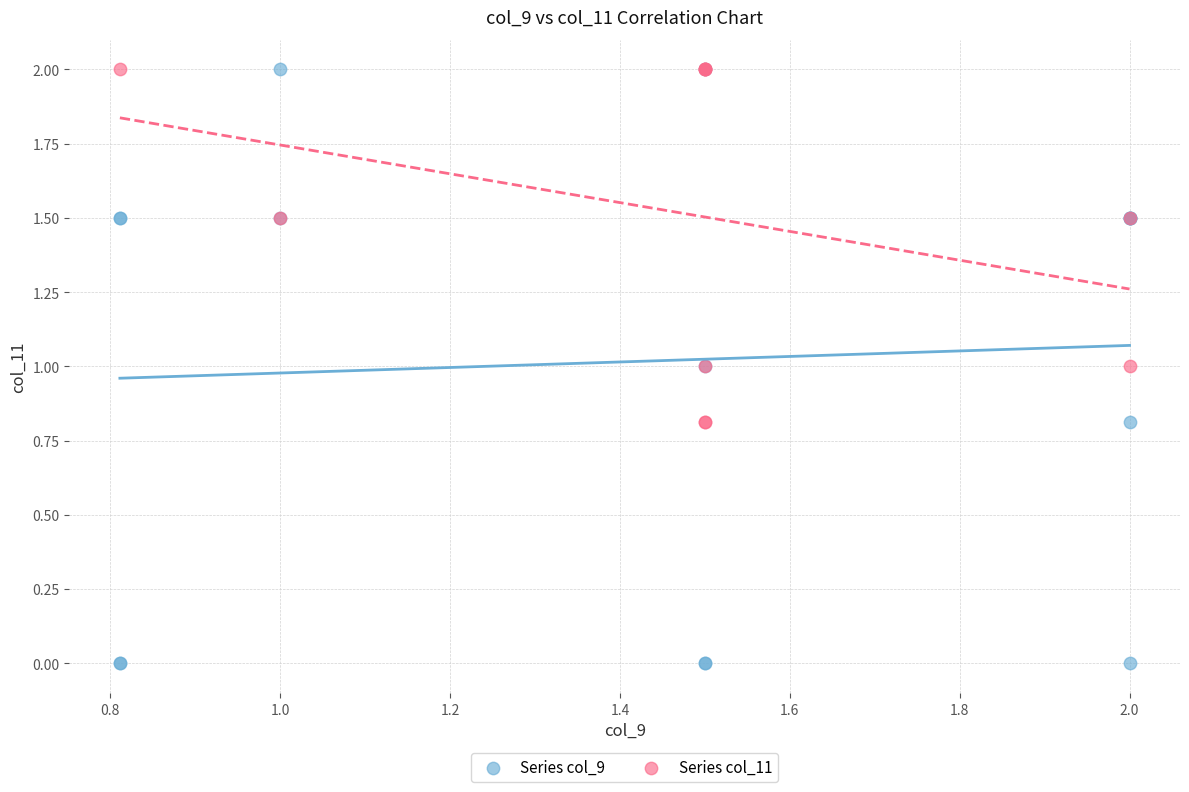

Which series has the largest Y range (max minus min)?

Series col_9